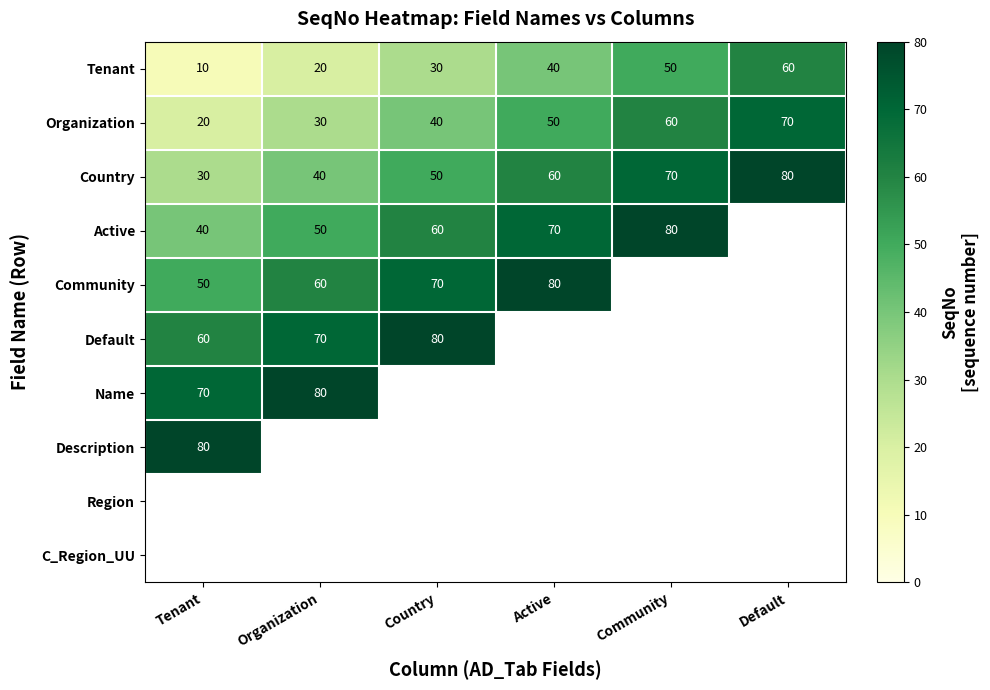

What is the difference between the second highest and second lowest values in the Tenant series?

30